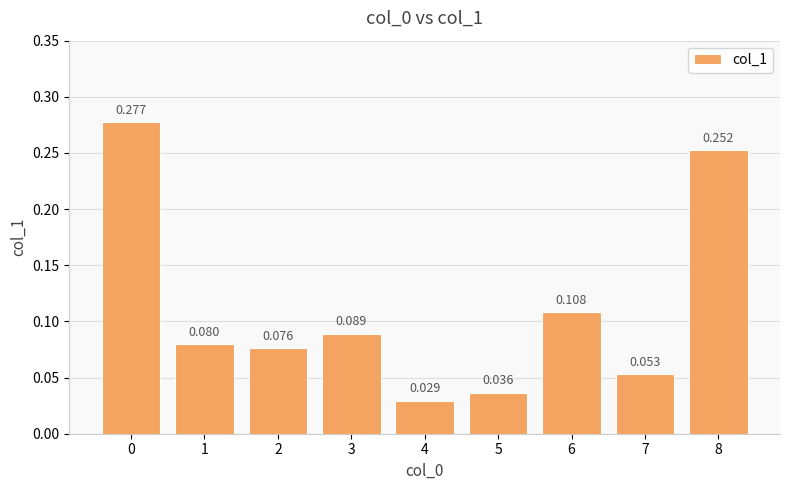

List the labels in order of value, smallest first.

4, 5, 7, 2, 1, 3, 6, 8, 0